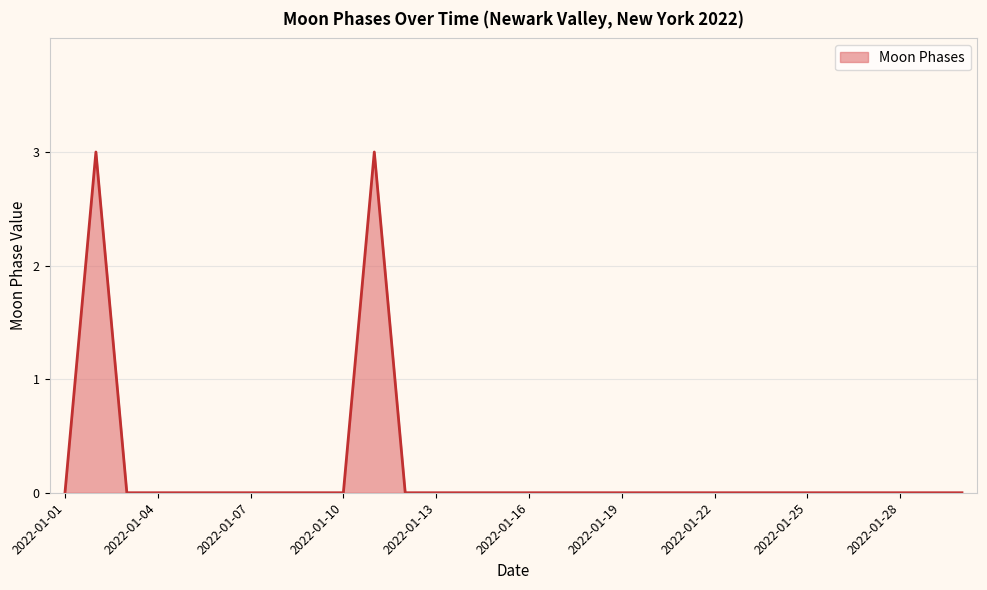

What is the greatest value displayed?

3